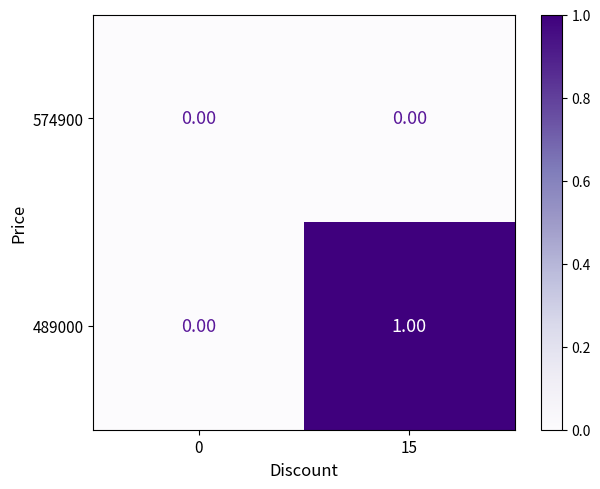

Rank the series by their maximum value, from highest to lowest.

489000, 574900